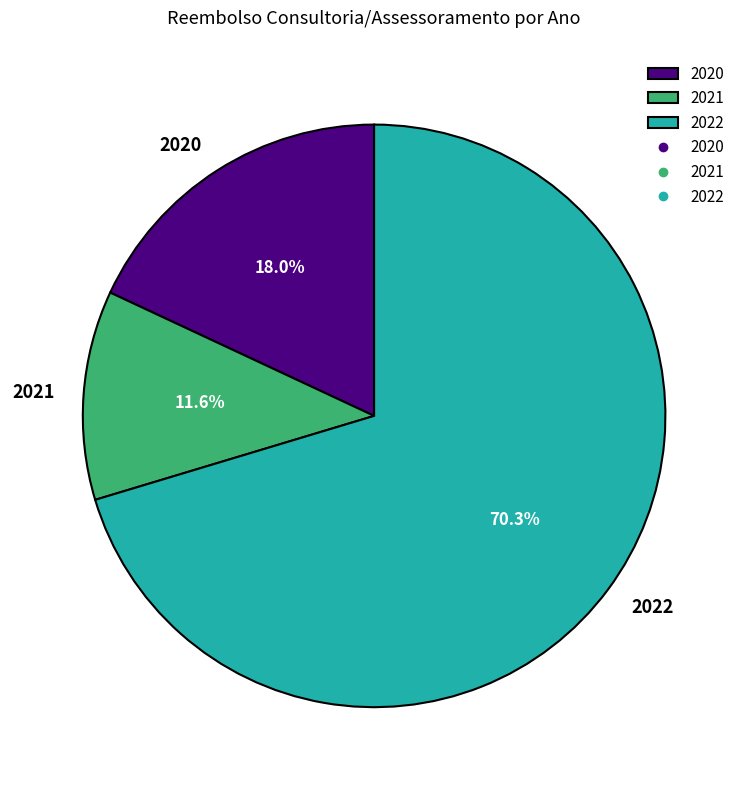

Rank the categories by value from highest to lowest.

2022, 2020, 2021